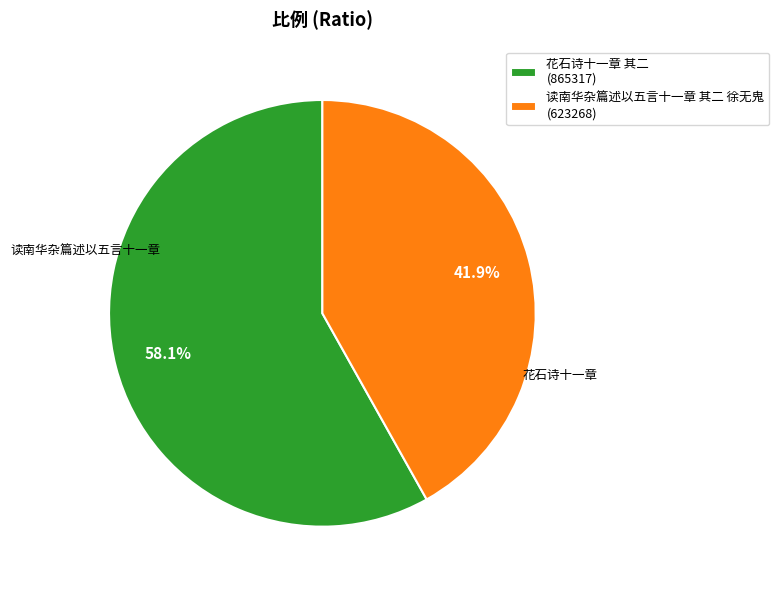

How many slices are in this pie chart?

2